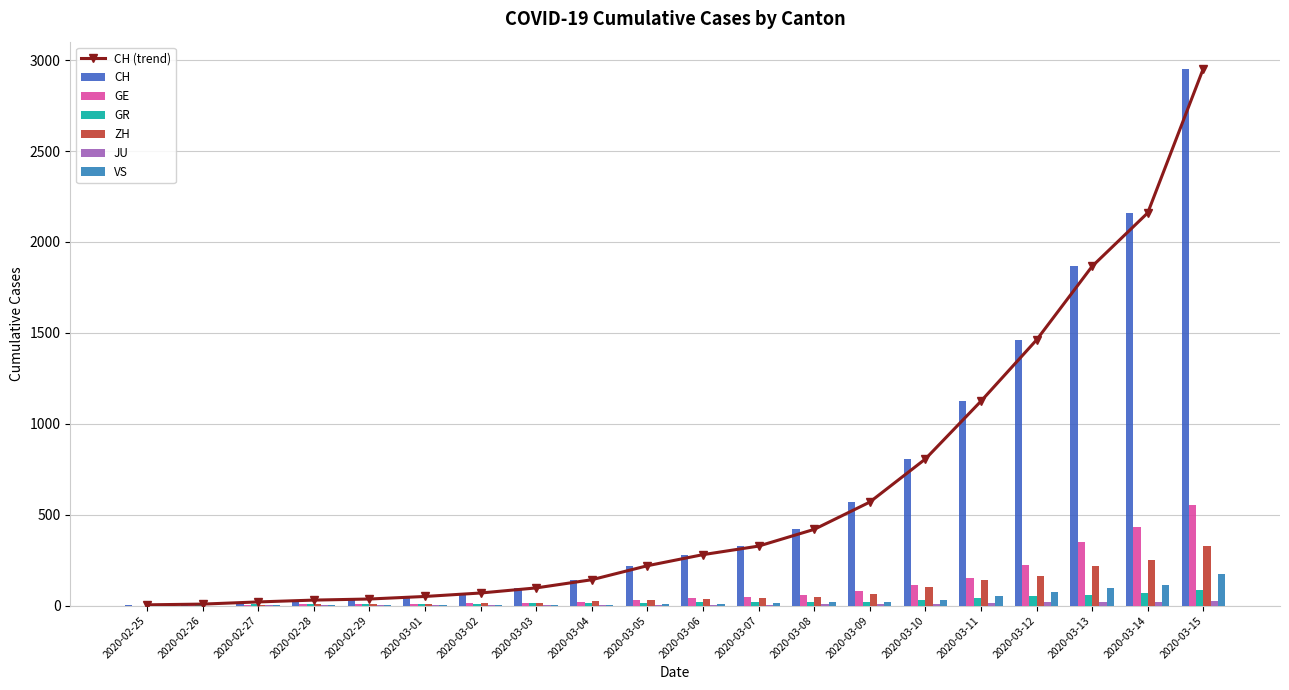

Which category has the highest value in the CH (trend) series?

2020-03-15